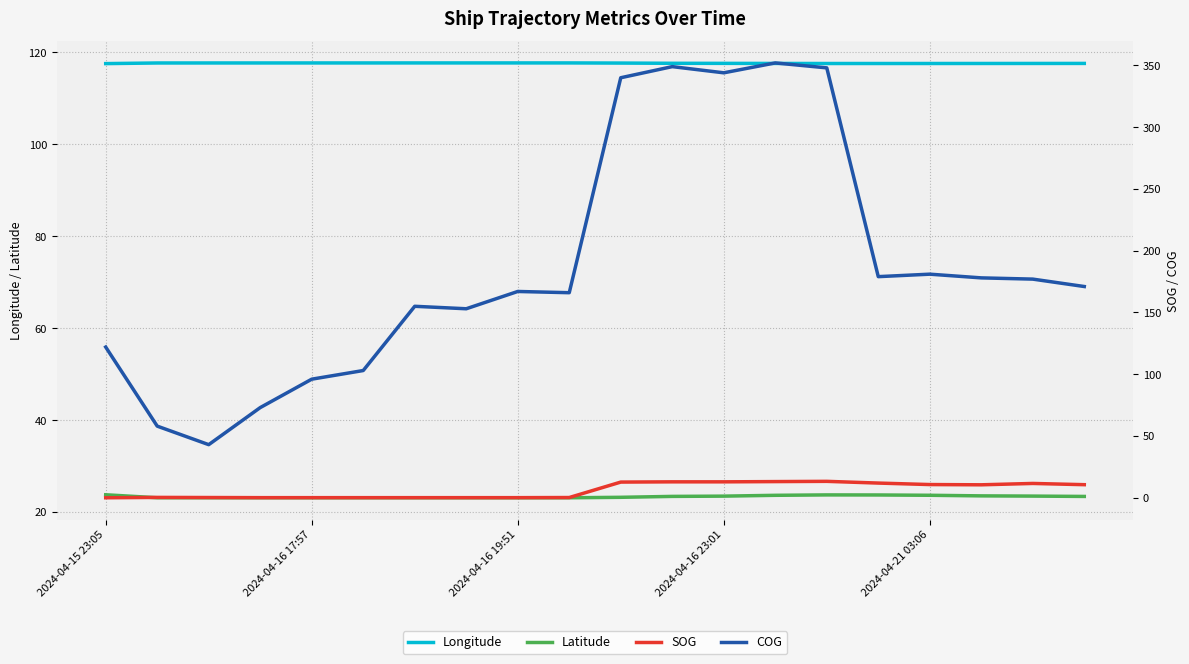

What is the total value across all series at 7?

293.9